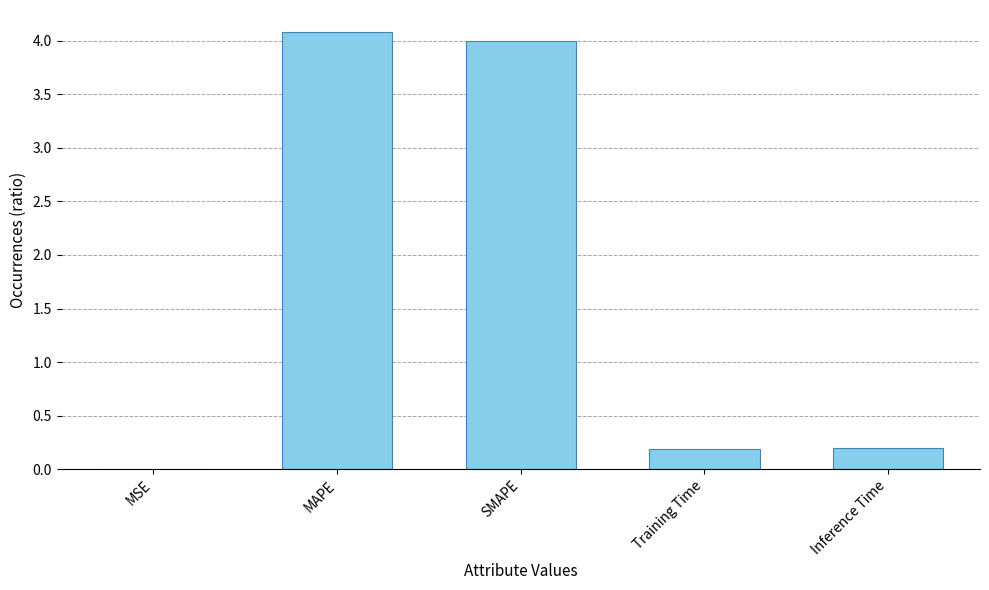

What is the change in value from SMAPE to Training Time?

-3.8